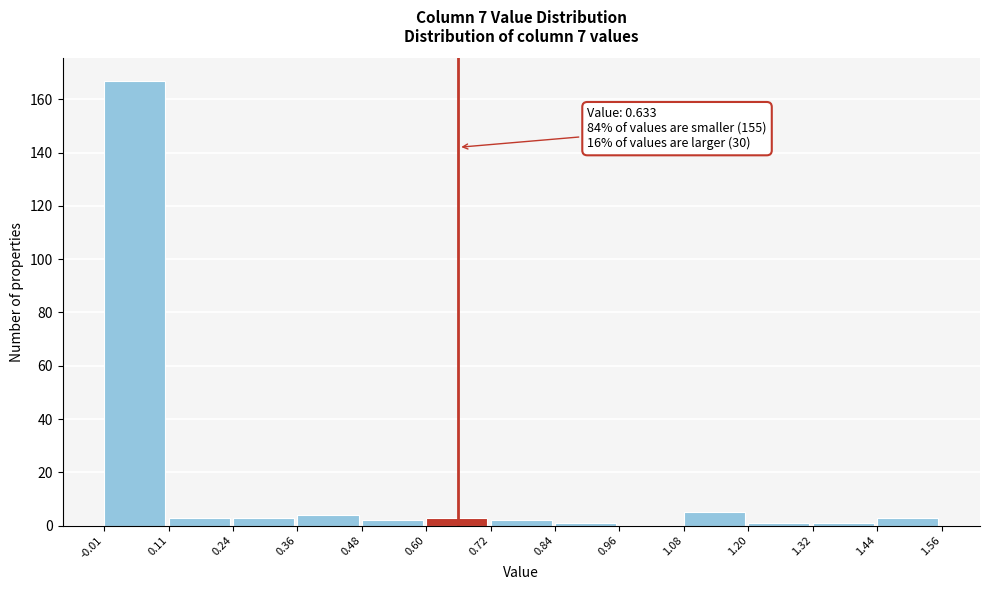

Which range on the x-axis has the tallest bar?

-0.01 to 0.11